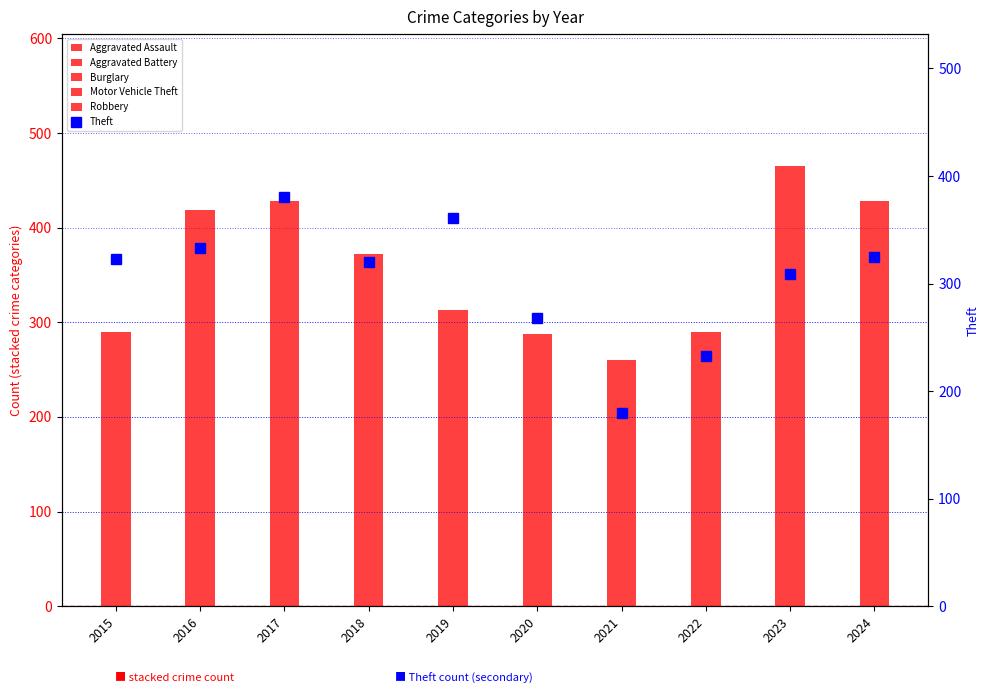

At how many categories does at least one series exceed 374?

1